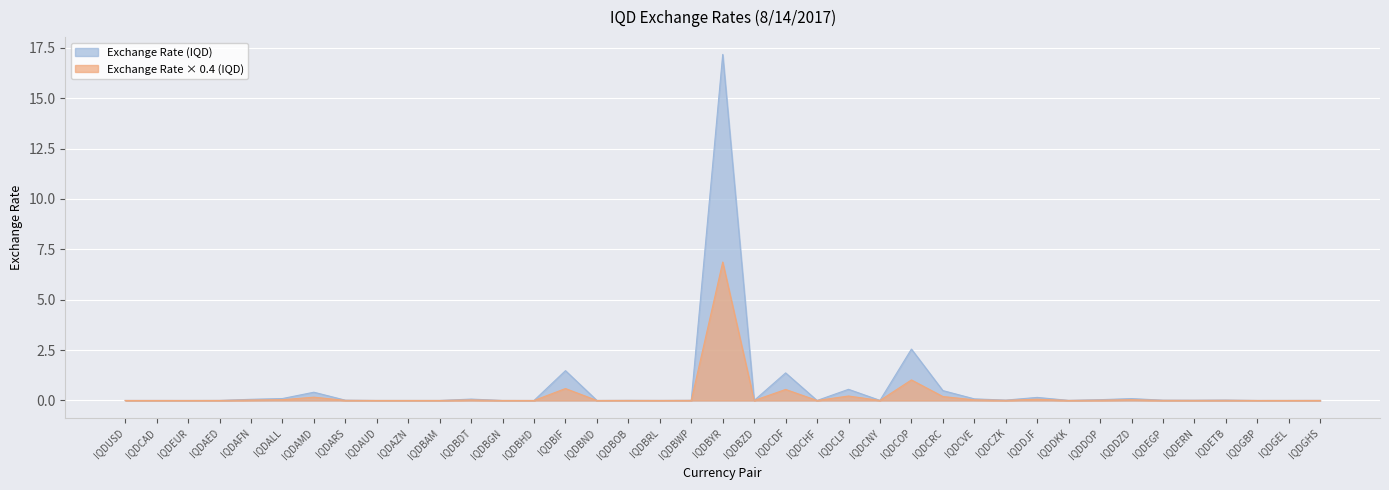

Which has a higher value, IQDBHD or IQDGBP?

IQDGBP